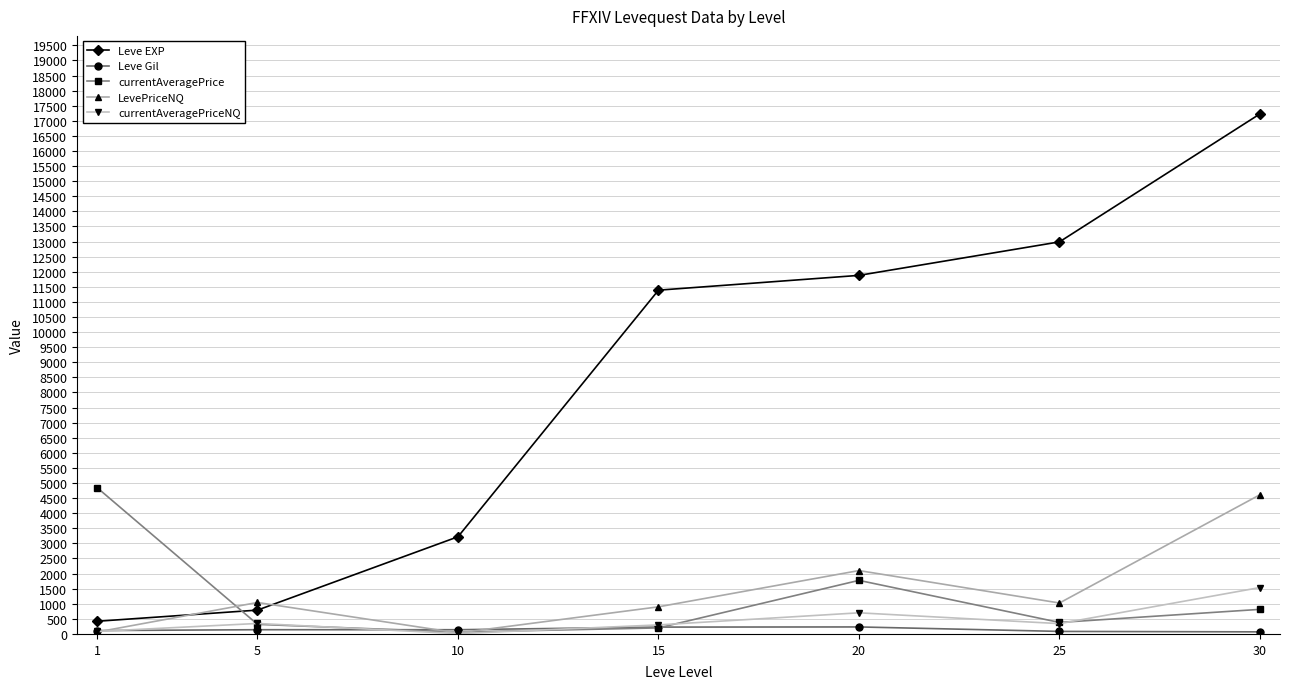

What is the maximum value for Leve EXP?

17230.0